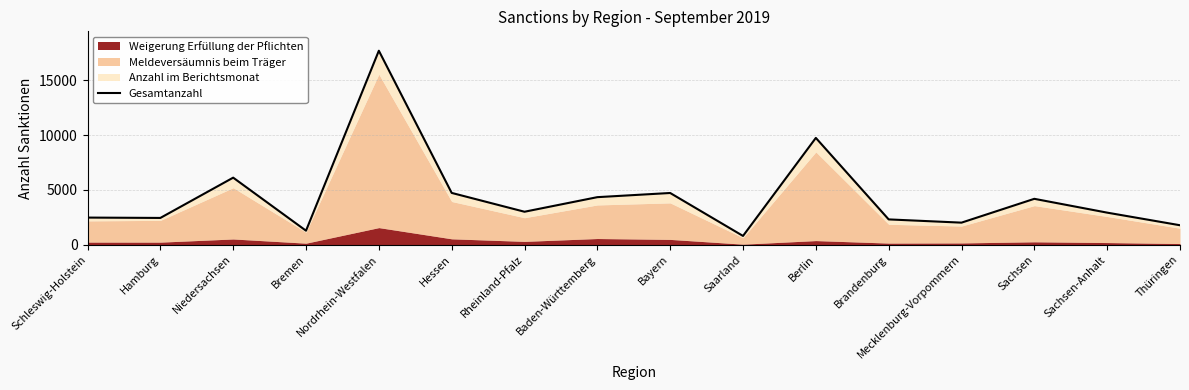

Where does the data first go above 3007?

Niedersachsen